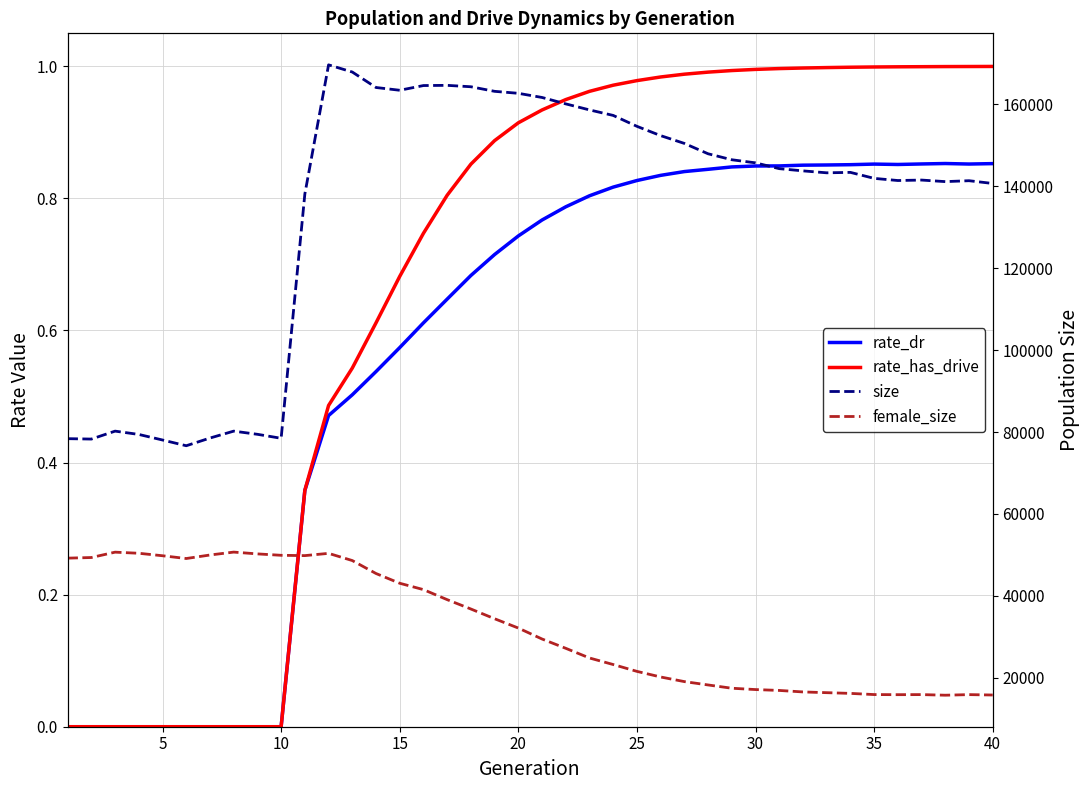

True or false: size has a value of 31104.9 at 40.

False